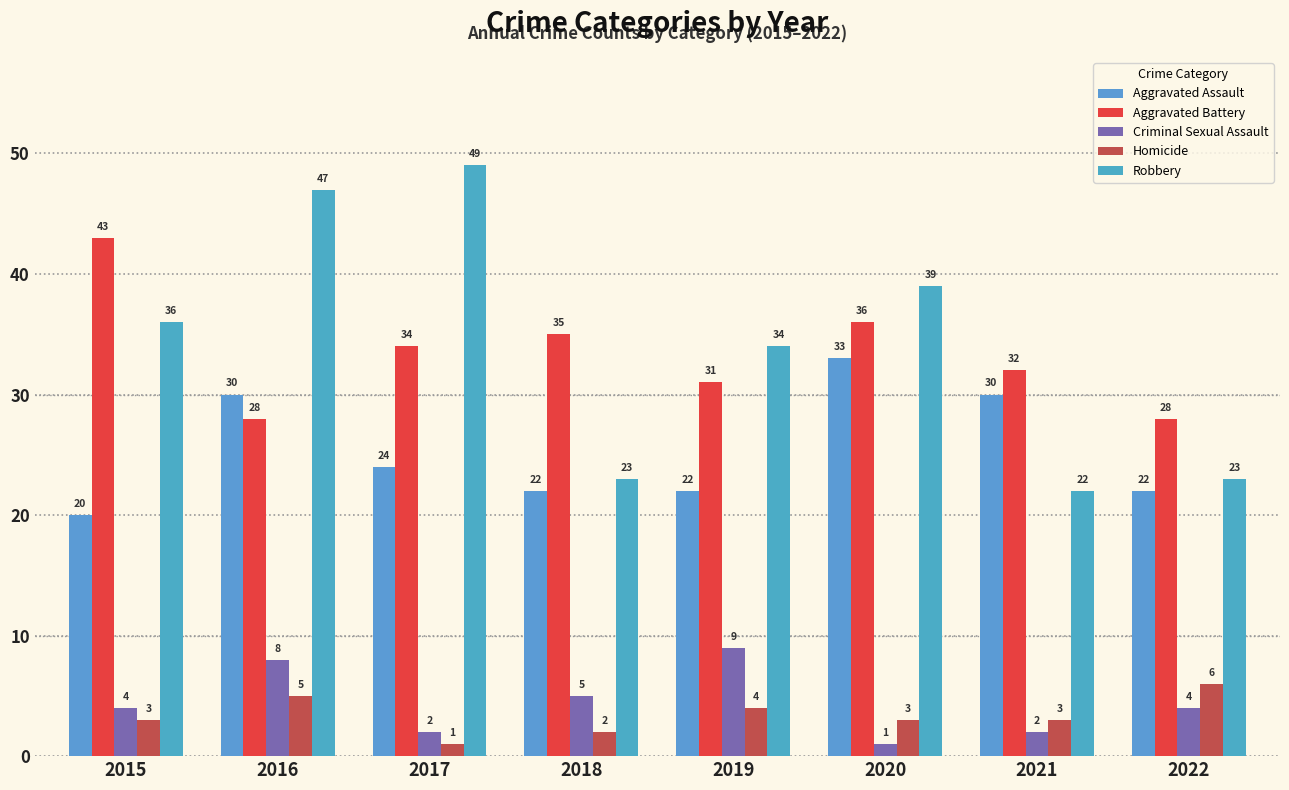

Does the chart contain stacked bars?

No